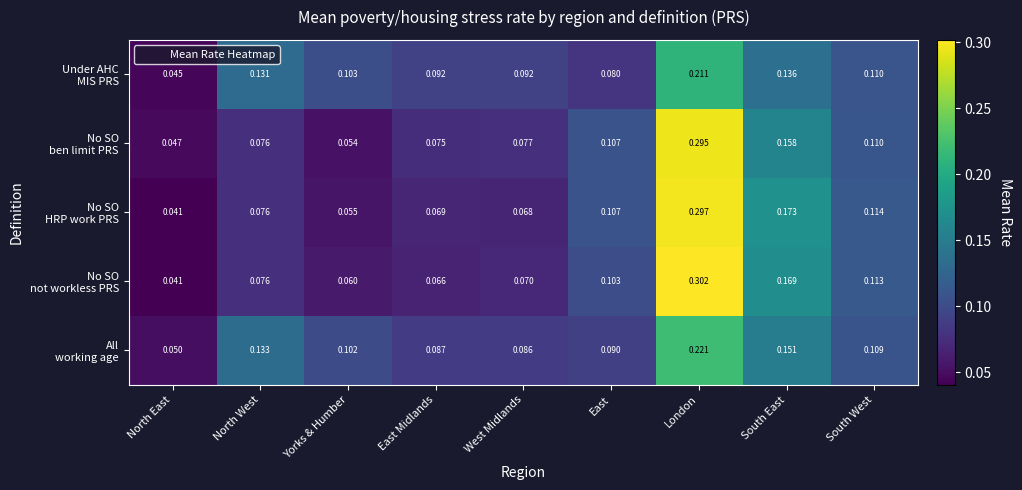

At which category is the sum across all series the highest?

London